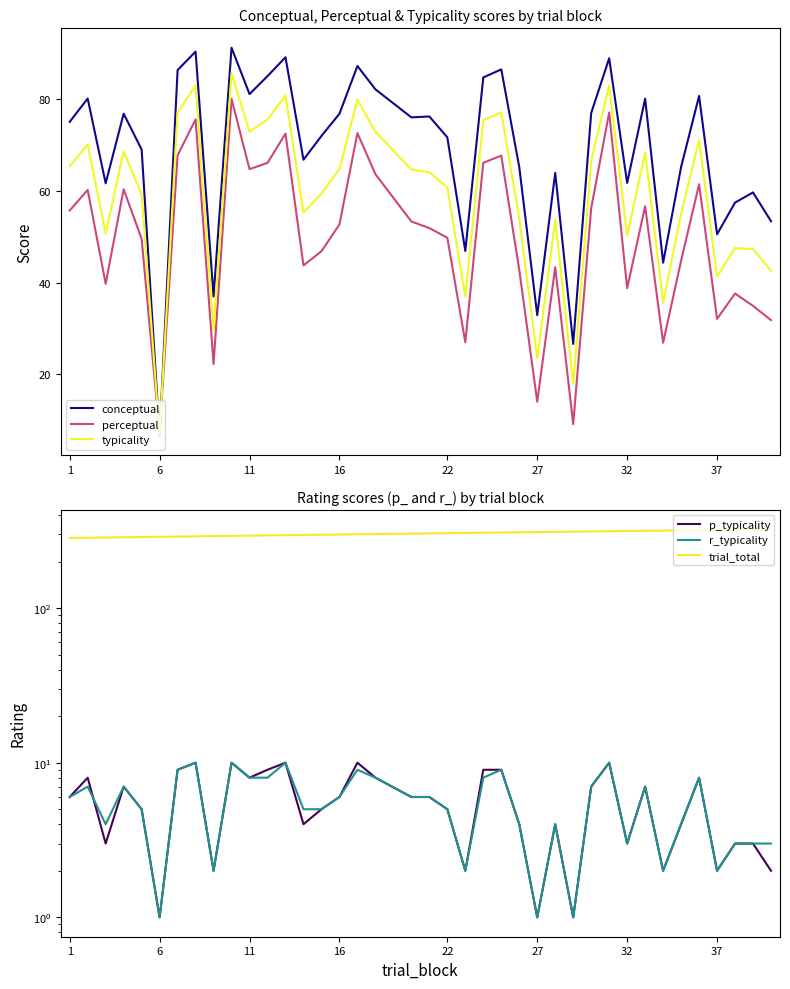

What is the difference between the maximum and second lowest values in the r_typicality series?

9.0